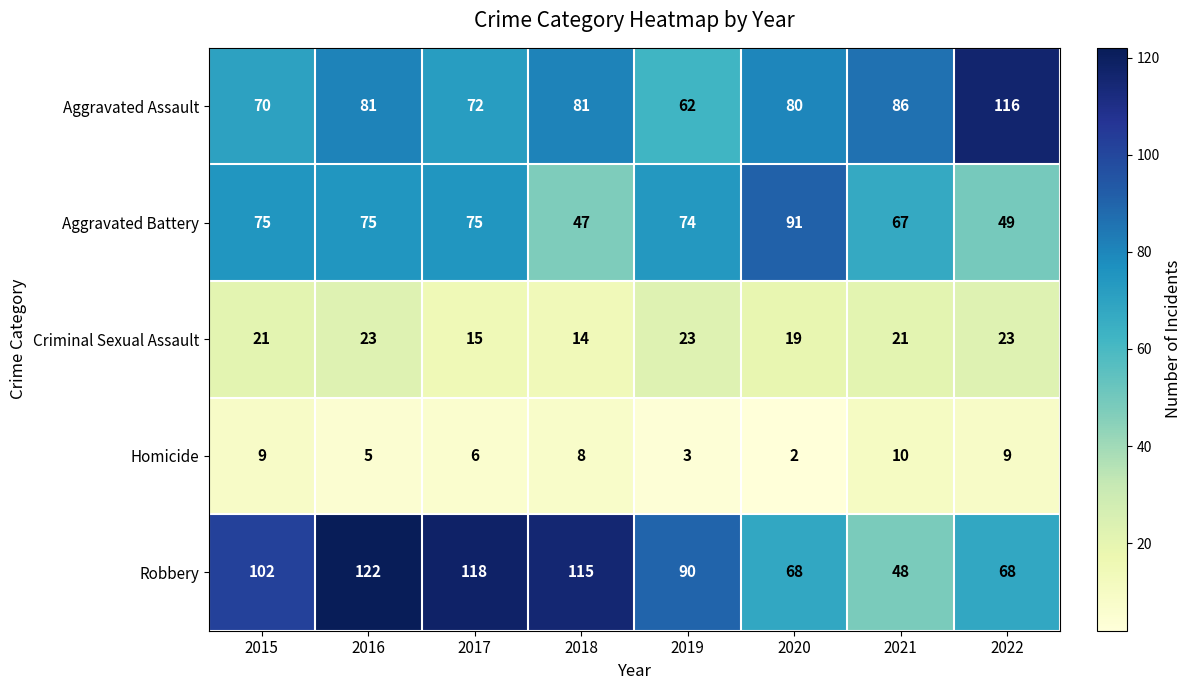

Where is Aggravated Battery nearest to the value 69?

2021